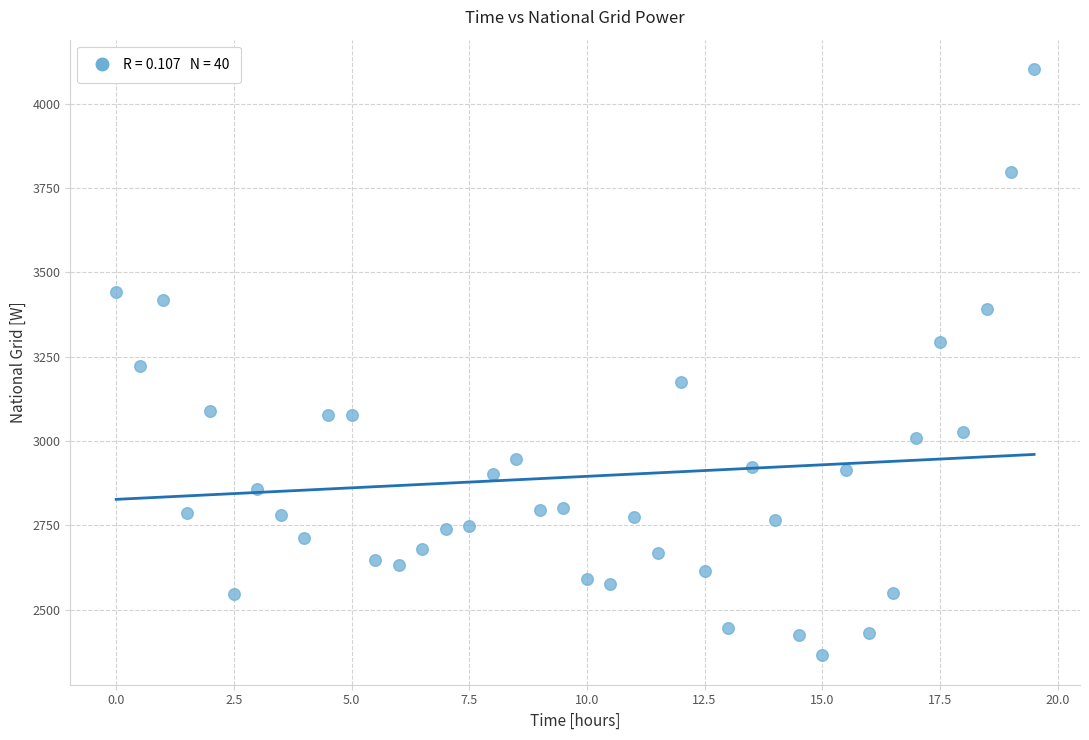

What is the range of X values (max minus min)?

19.5